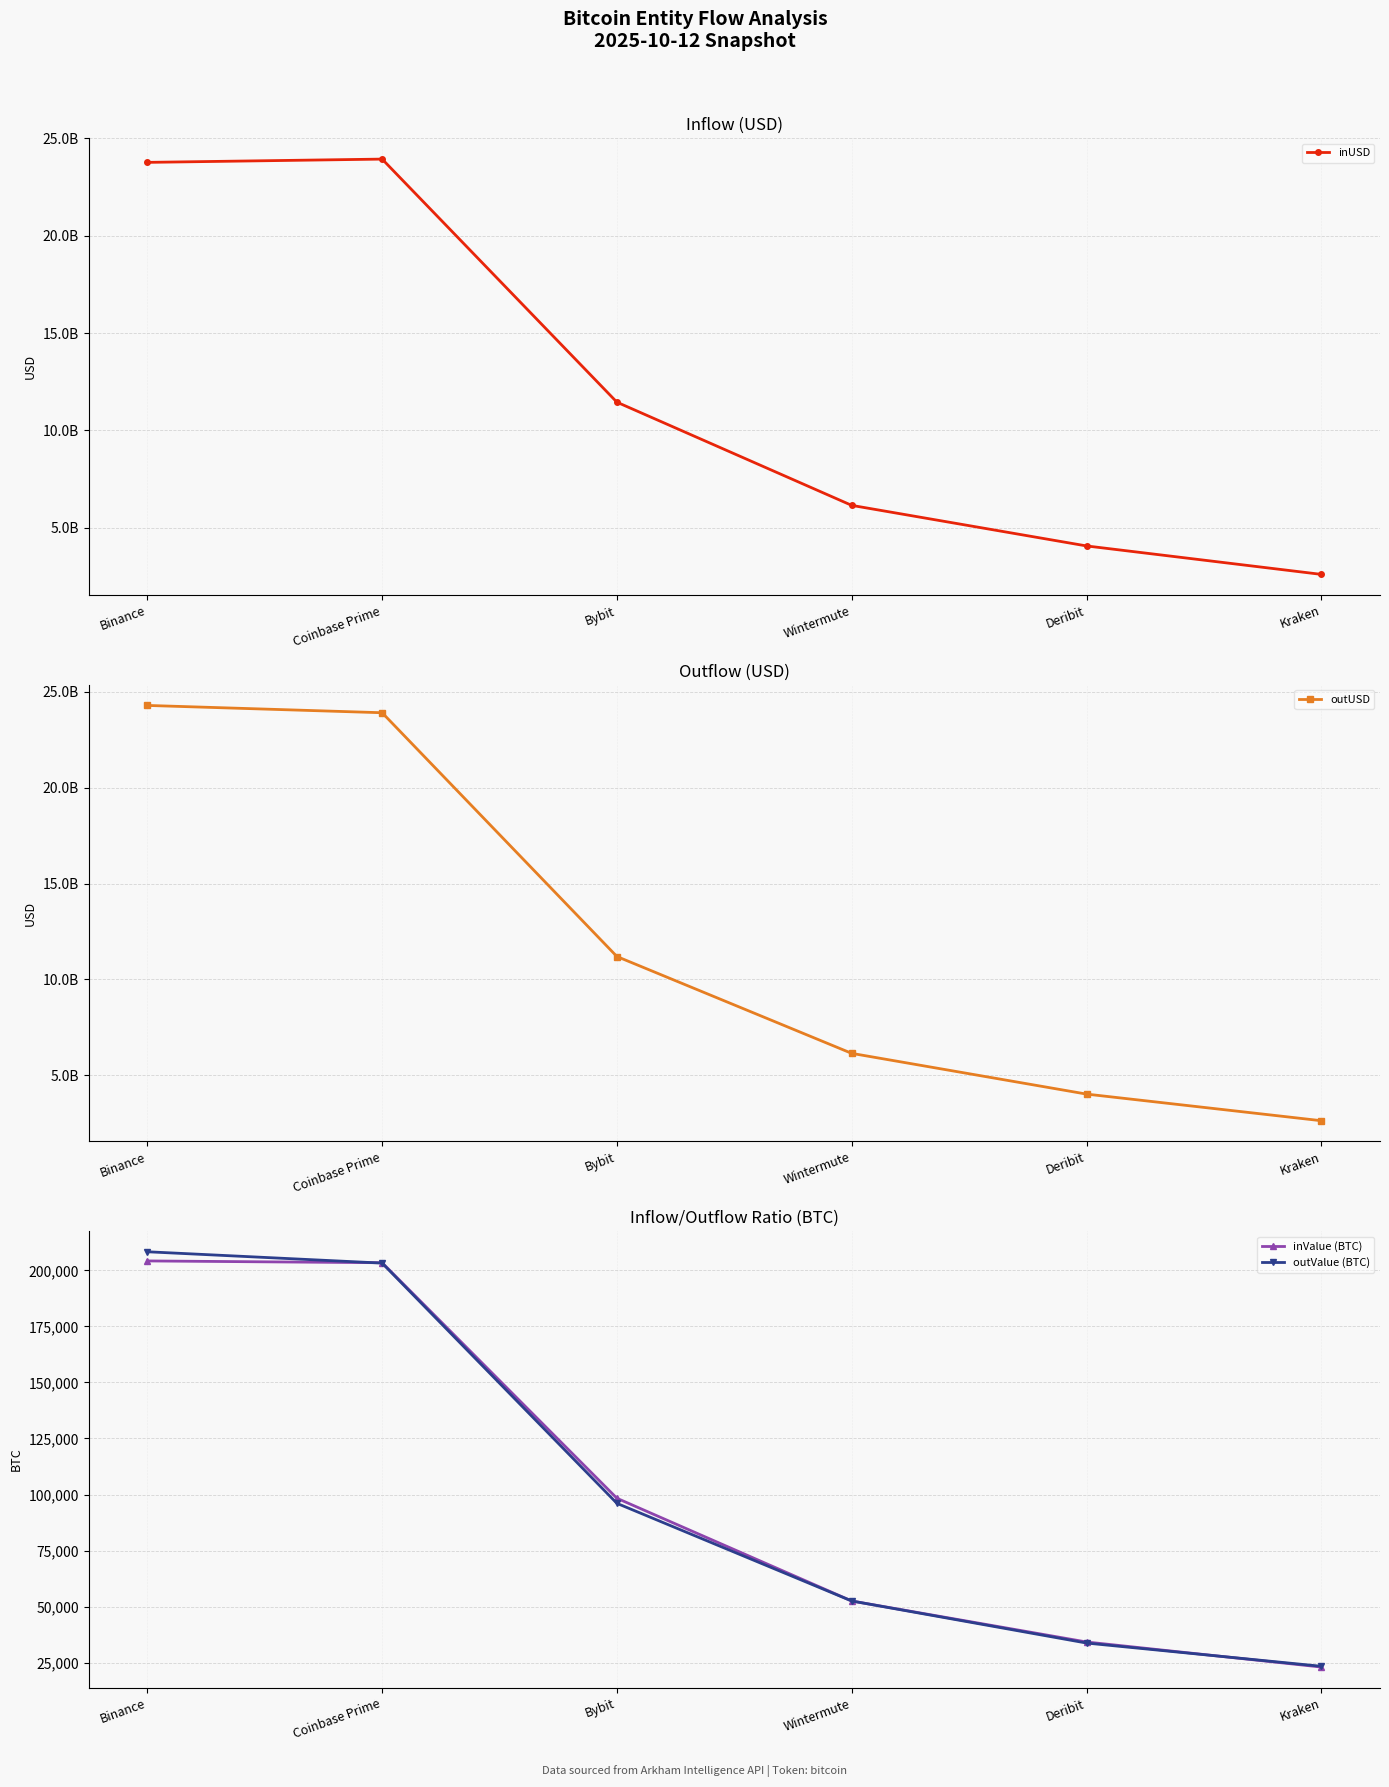

Reading right to left, what are all the values shown in this chart?

inUSD: 2599160960.0	4060763593.0	6144781337.8	11446262479.9	23936877120.2	23768582654.7
outUSD: 2626759556.0	4015443876.2	6140496745.5	11192139583.2	23911347638.6	24292715192.9
inValue (BTC): 23000.0	34182.7	52481.4	98320.3	203435.1	204239.2
outValue (BTC): 23346.1	33708.5	52481.0	96052.8	203267.7	208329.5